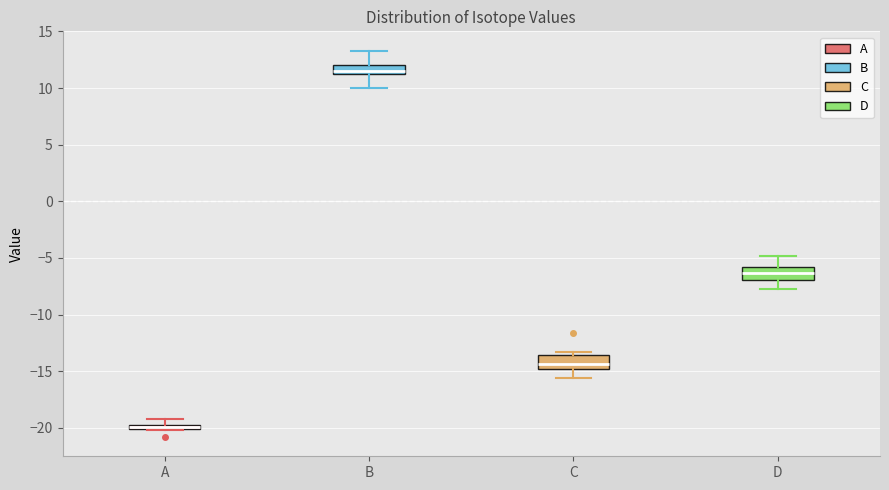

Where is the upper edge of the box for D on the y-axis? The values are not printed on the chart, so give them approximately, as read against the axis.

-6.0